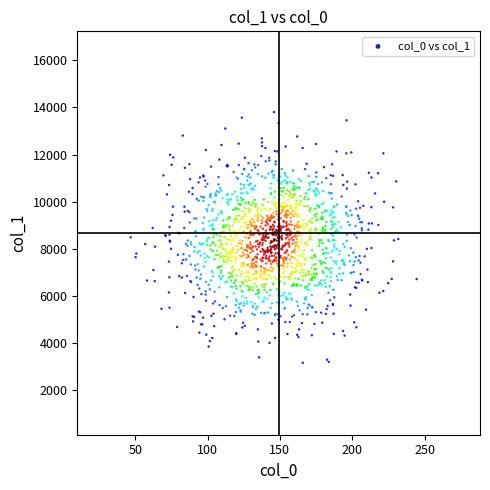

What is the range of X values (max minus min)?

197.6